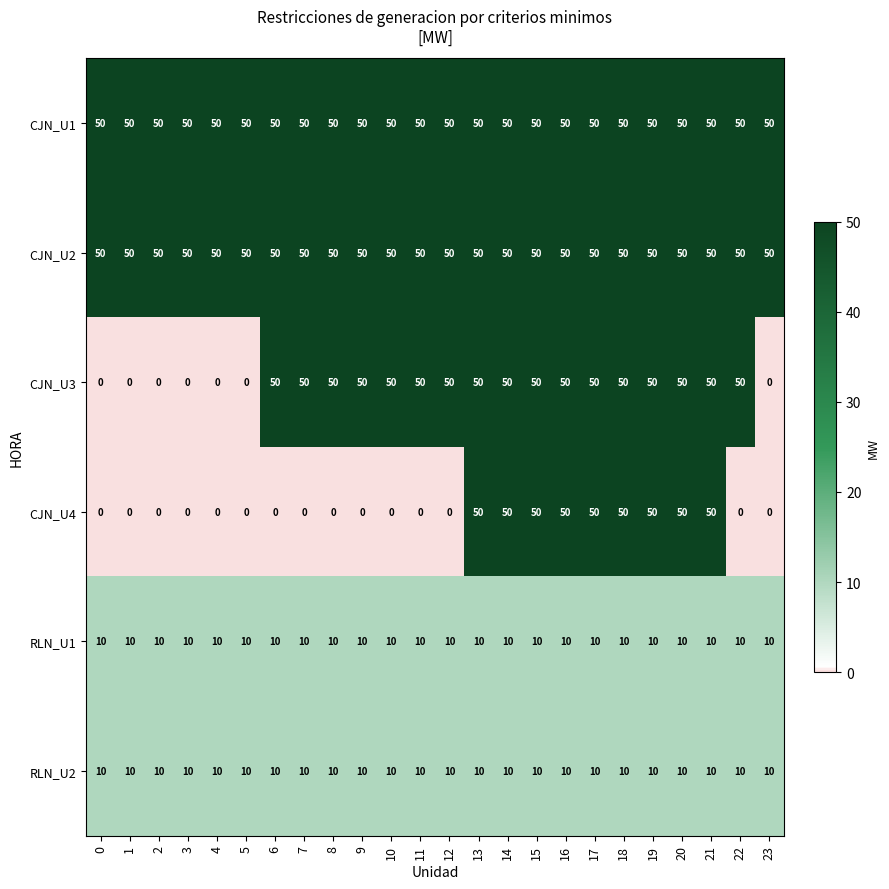

What is the difference between the highest and lowest values at 15?

40